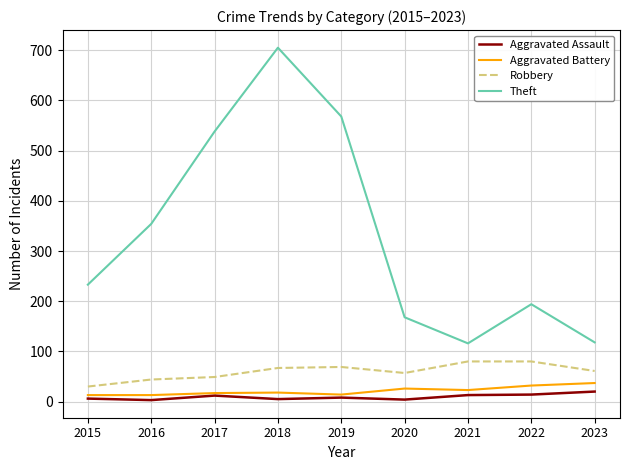

What is the total value across all series at 2018?

795